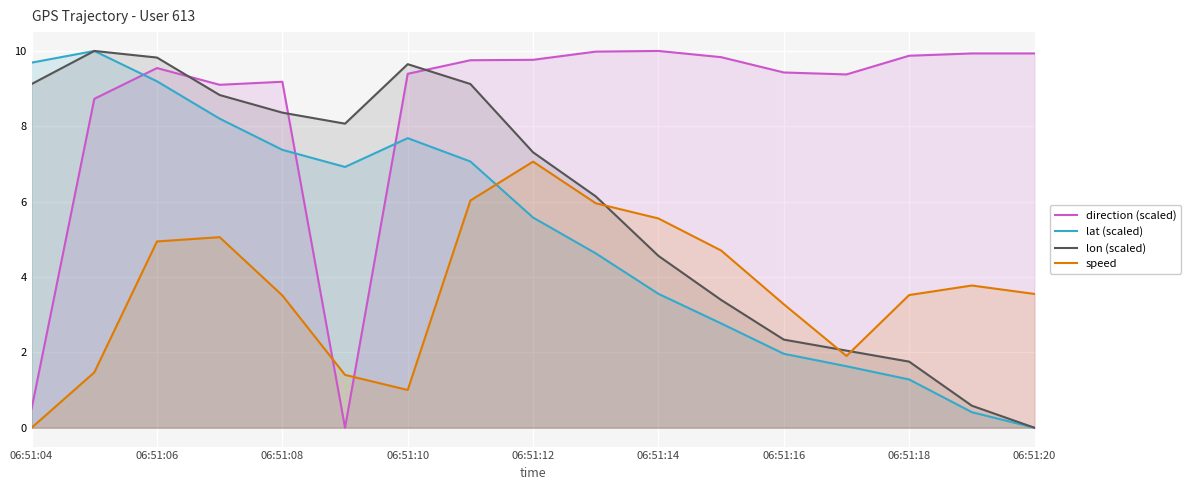

Which series ends up on top after the final intersection of speed and lon (scaled)?

speed